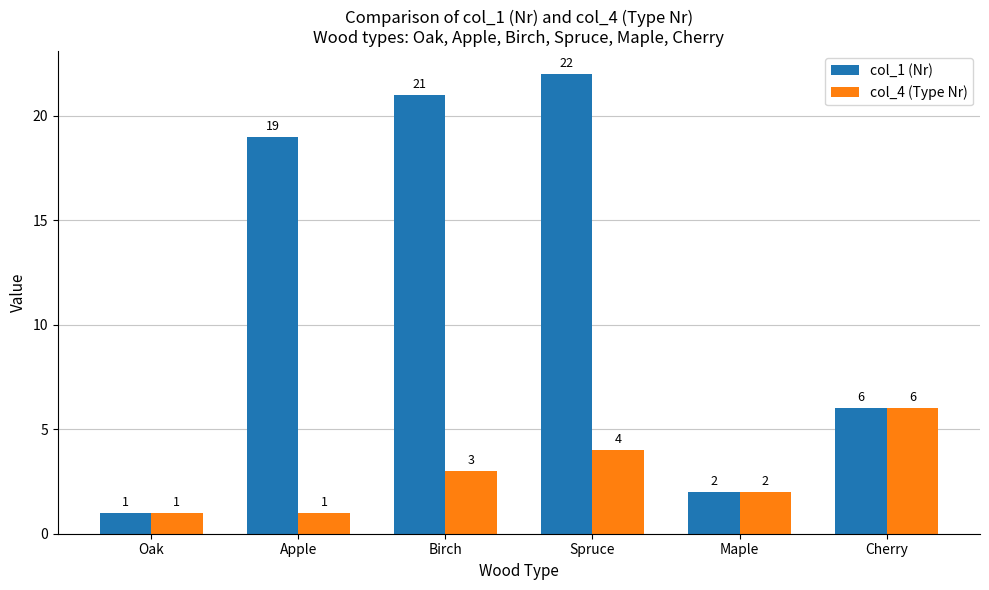

What is the label of the 4th bar from the right?

Birch